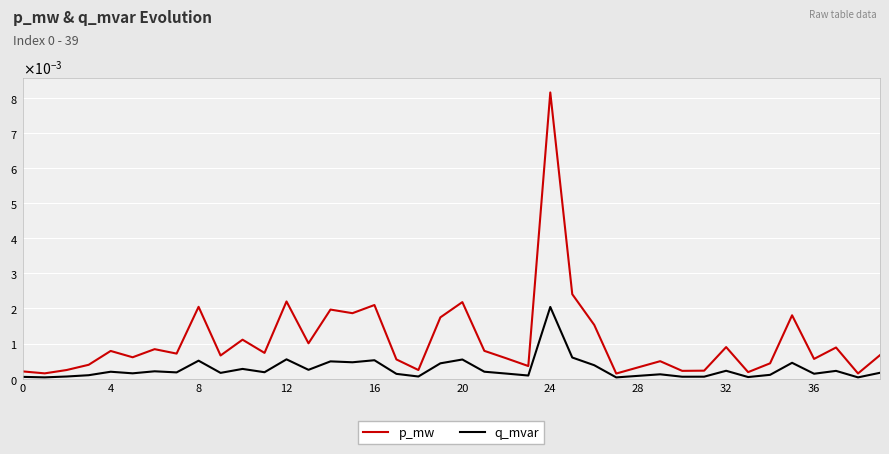

Does the chart have visible grid lines?

Yes